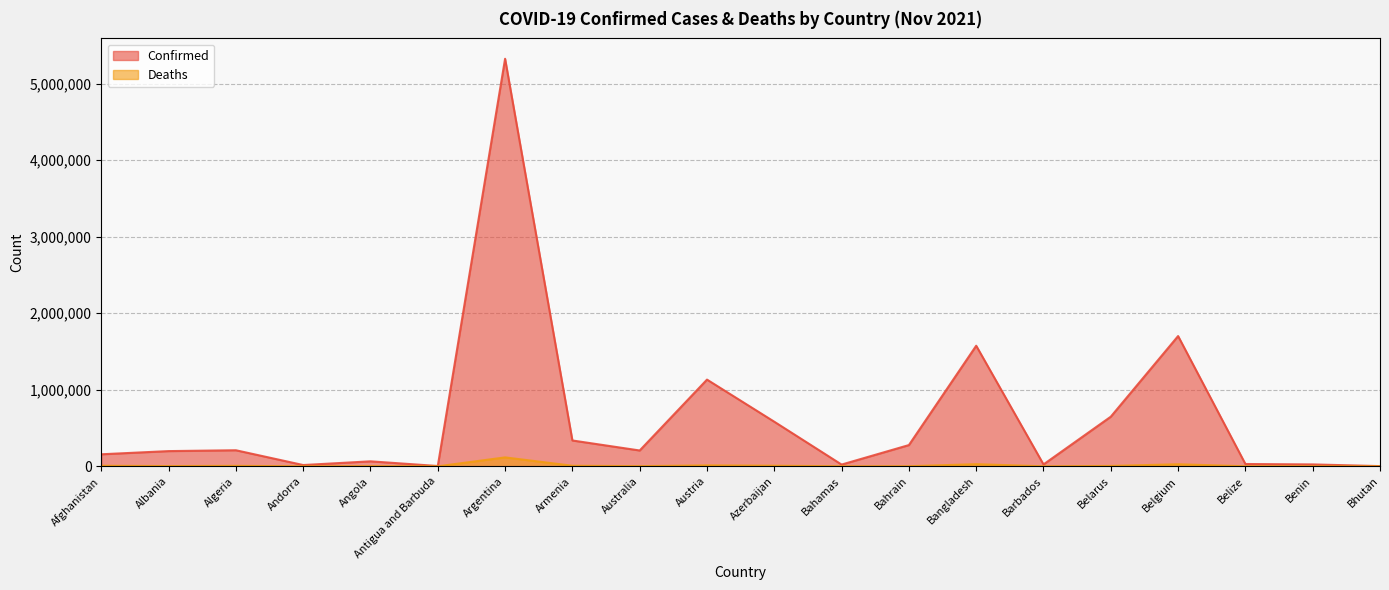

Rank the series by their maximum value, from lowest to highest.

Deaths, Confirmed